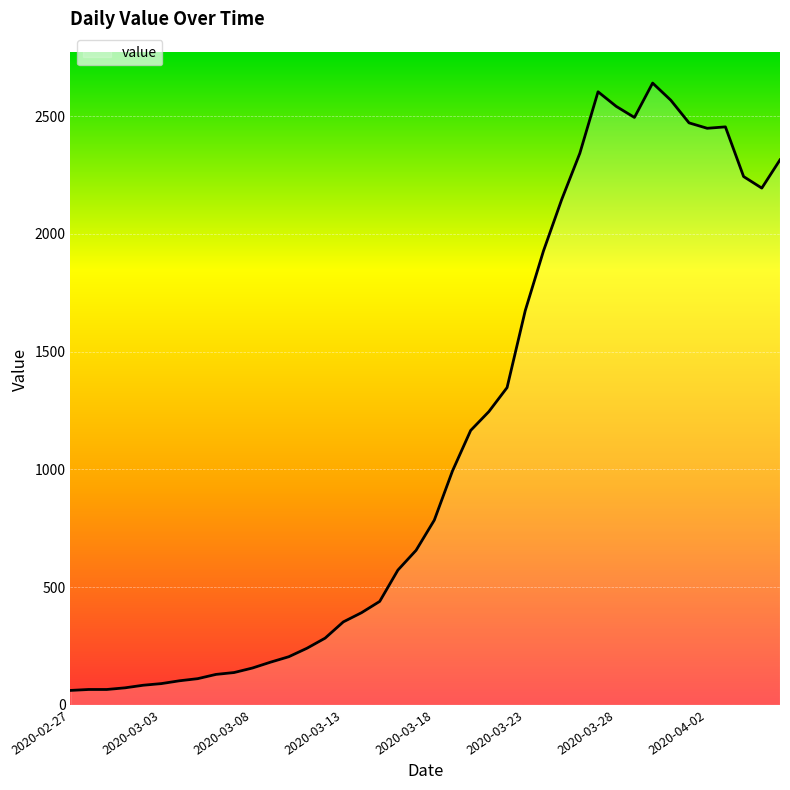

What is the difference between the maximum and minimum values?

2579